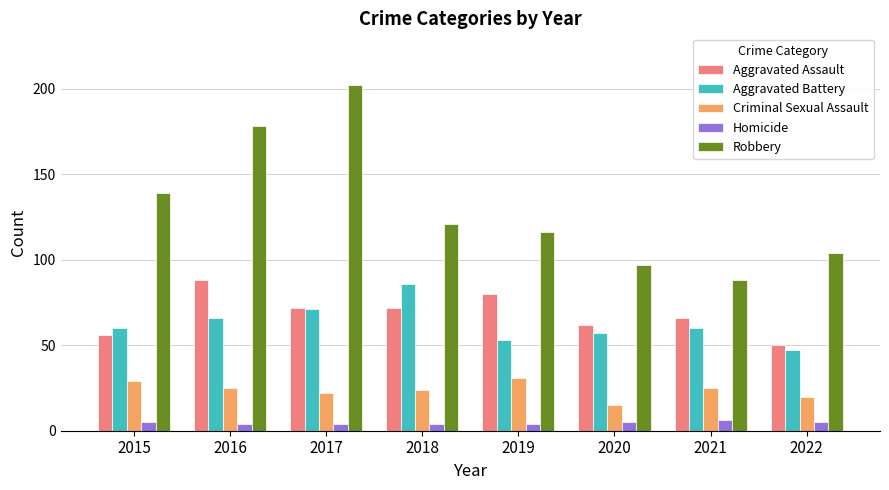

Which series changed the most between 2016 and 2019?

Robbery